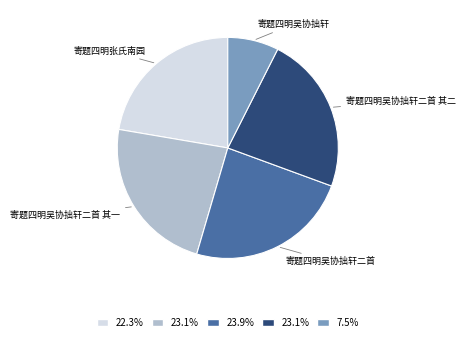

How many segments does this pie chart have?

5